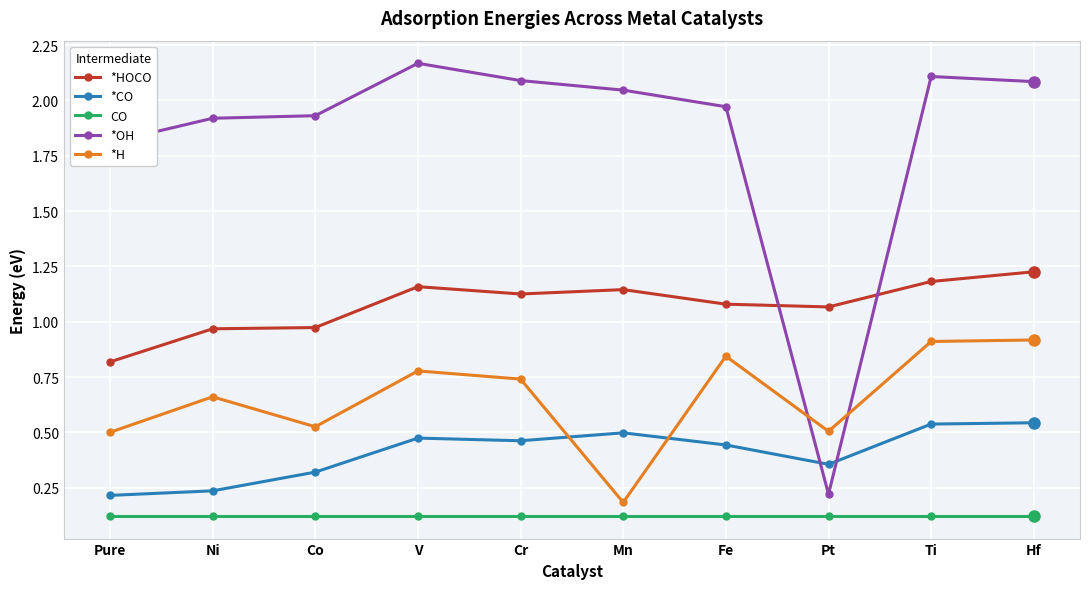

Does the chart have visible grid lines?

Yes